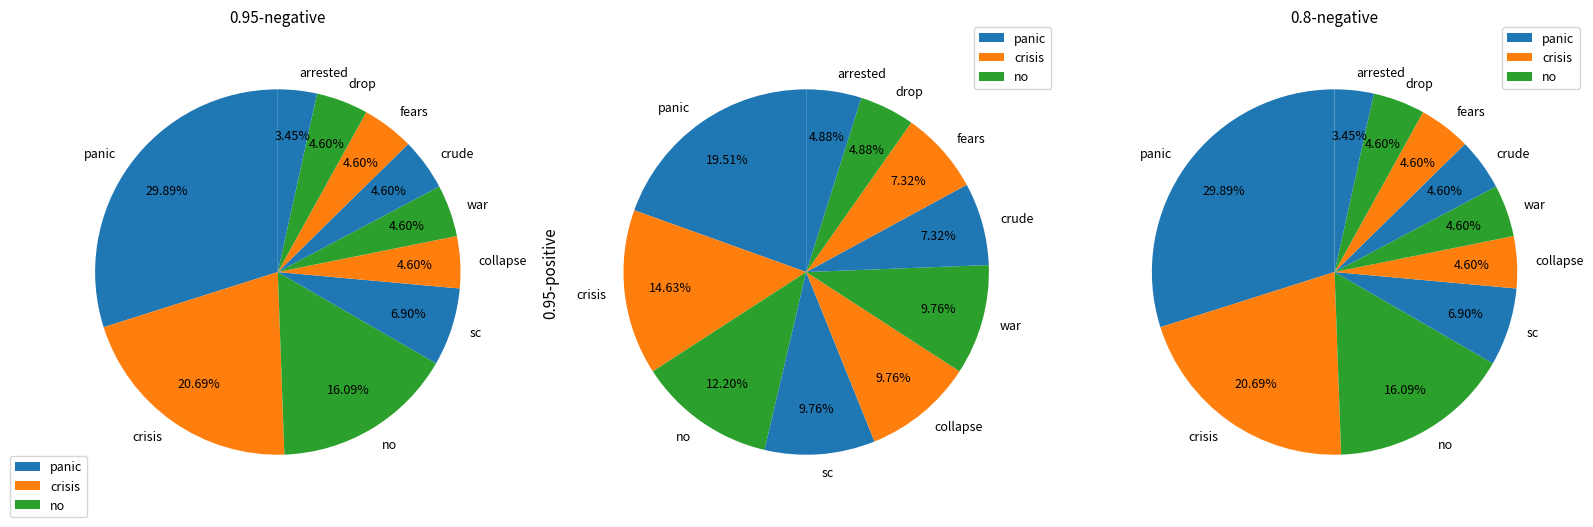

Which slice is the smallest?

arrested